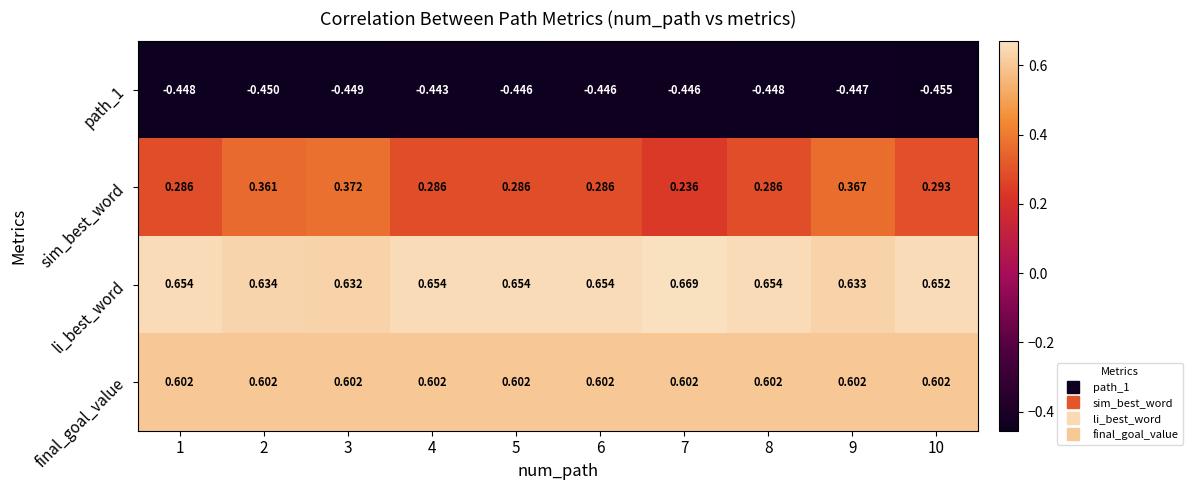

Which series has the largest total across all categories?

li_best_word